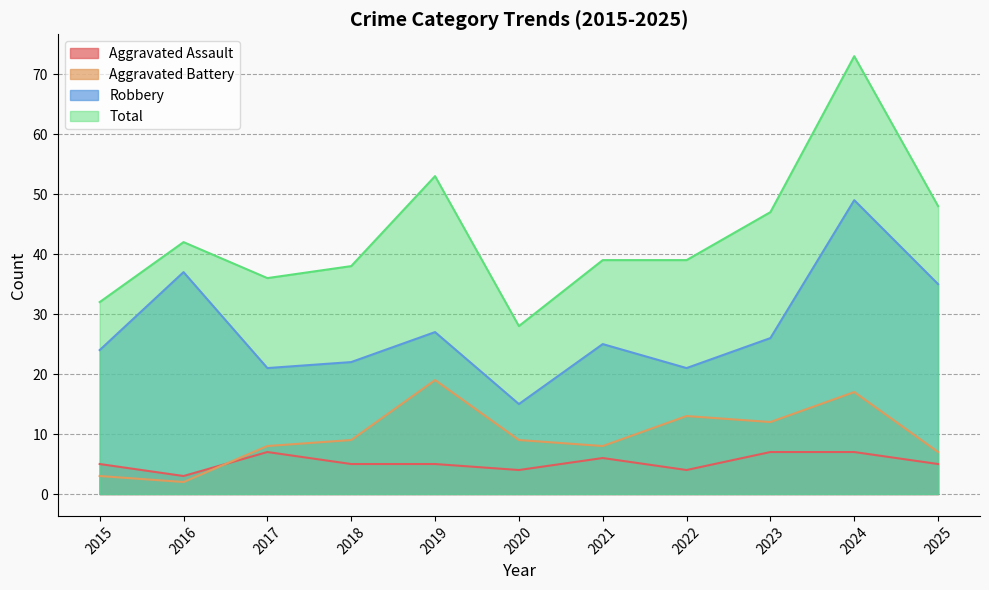

How many interior local valleys does the Robbery series have?

3